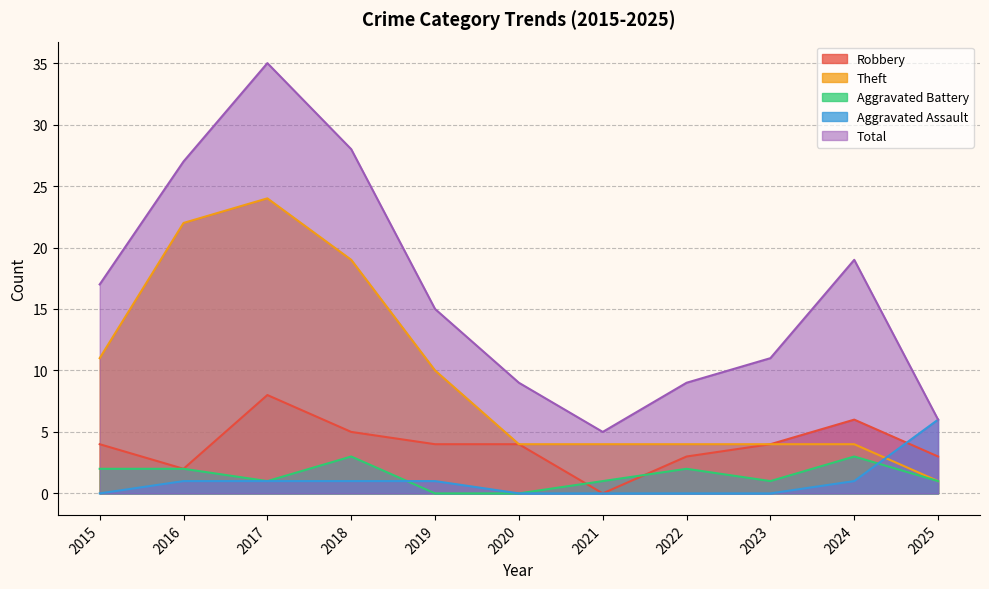

What are all the series names shown in the legend?

Robbery, Theft, Aggravated Battery, Aggravated Assault, Total